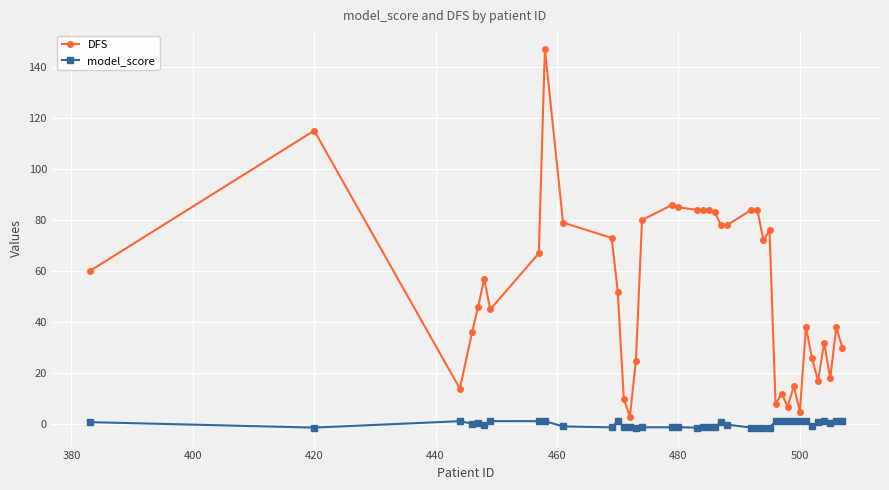

True or false: DFS and model_score intersect in this chart.

False